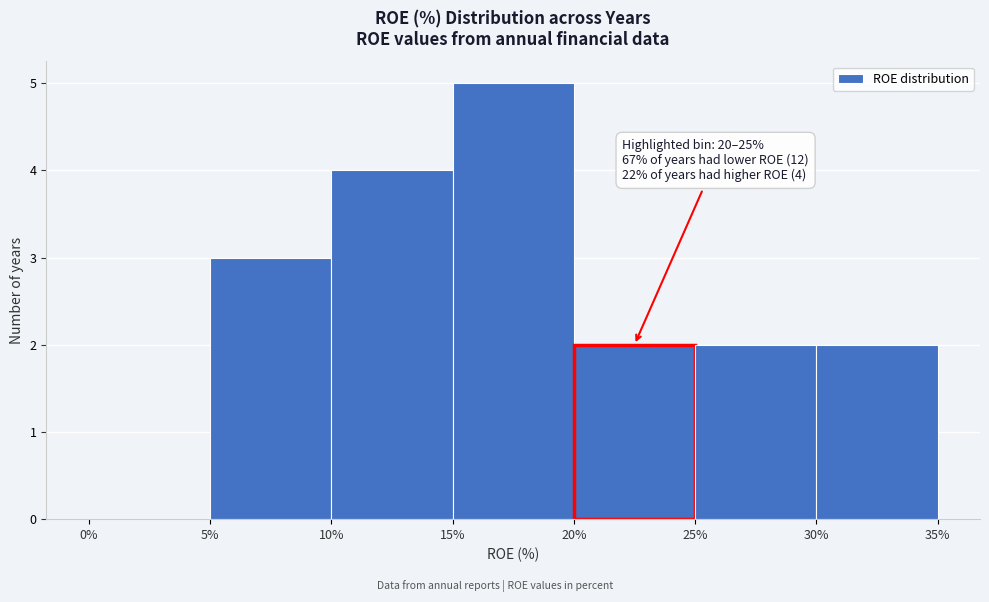

Over which range of the x-axis is the bar tallest?

15% to 20%